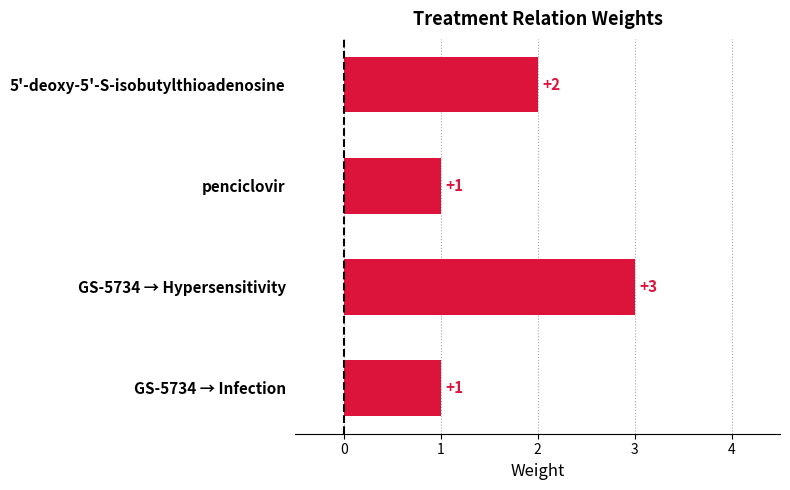

Approximately how many times larger is the value at penciclovir compared to GS-5734 → Hypersensitivity?

0.3